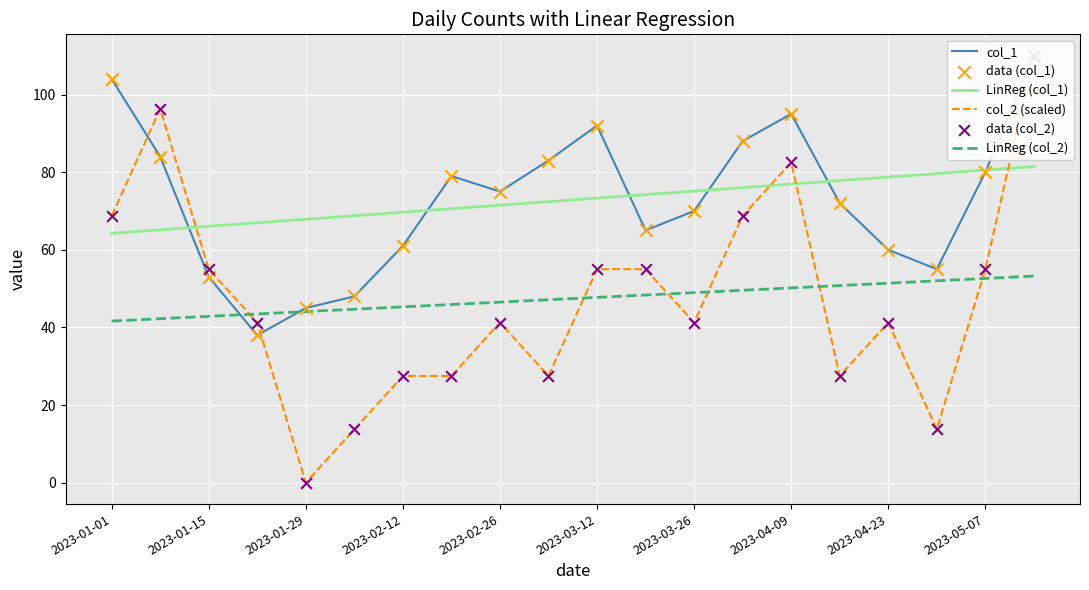

At which category is the sum across all series the highest?

19